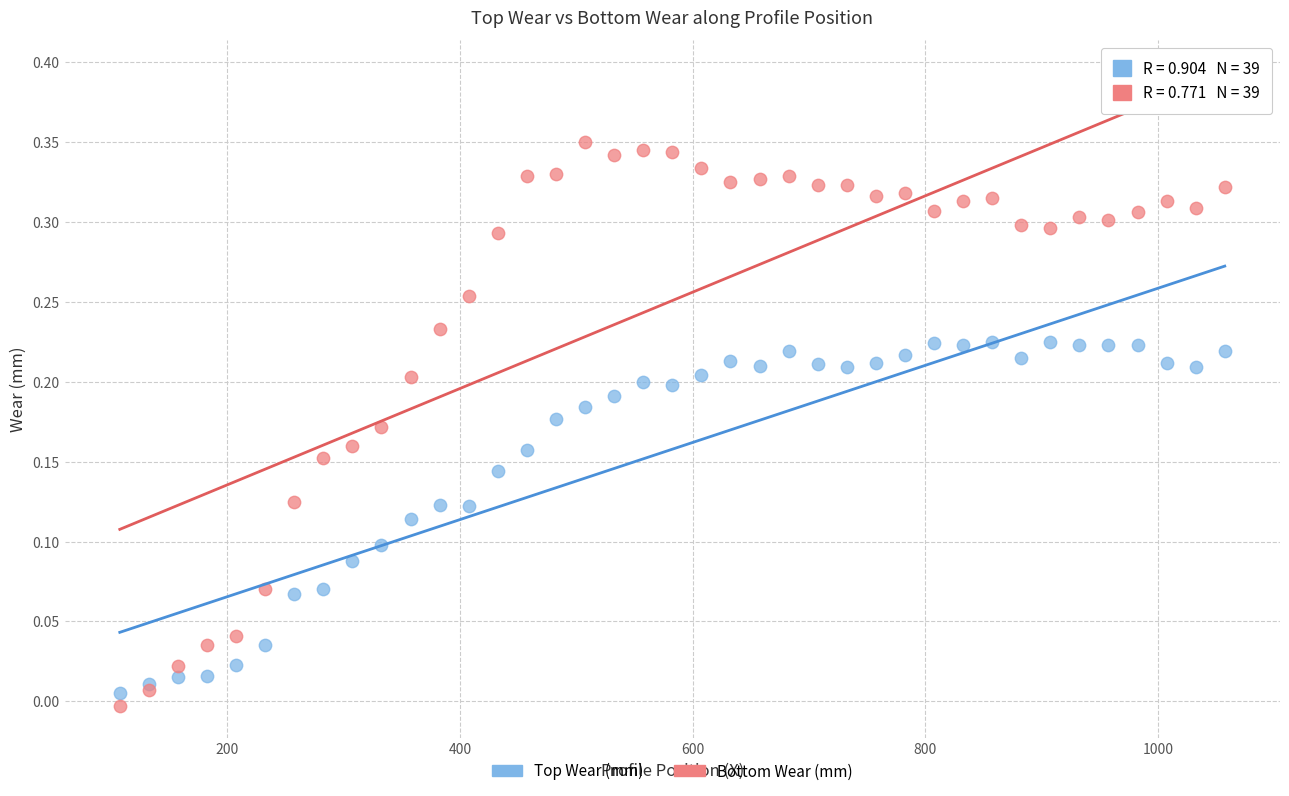

Which series has the largest Y range (max minus min)?

Bottom Wear (mm)